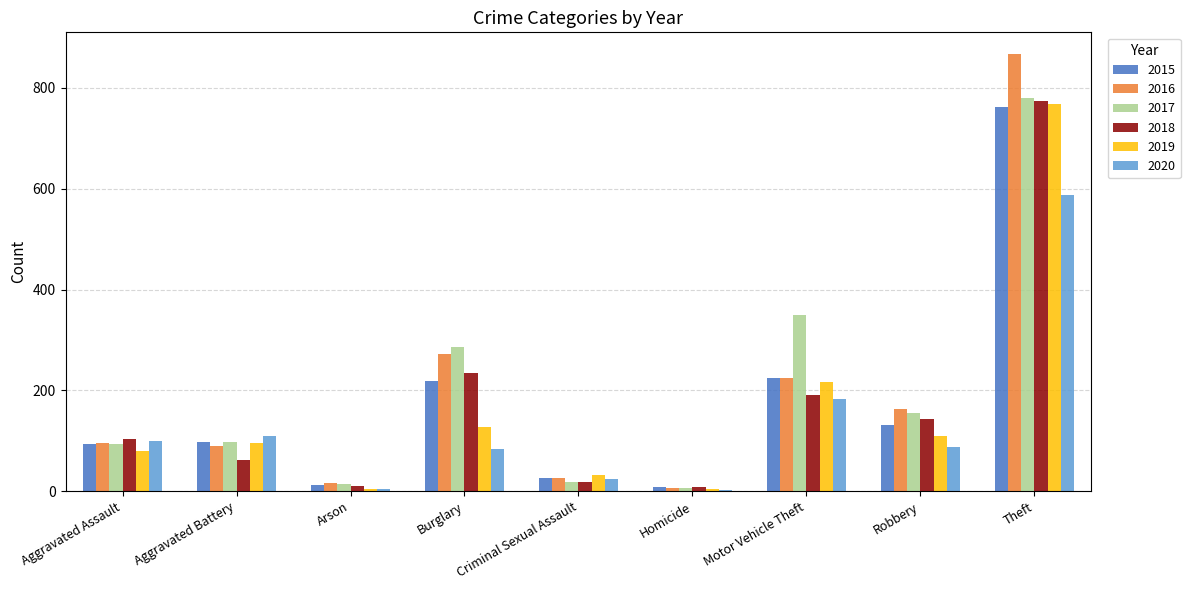

How many groups of bars are there?

9